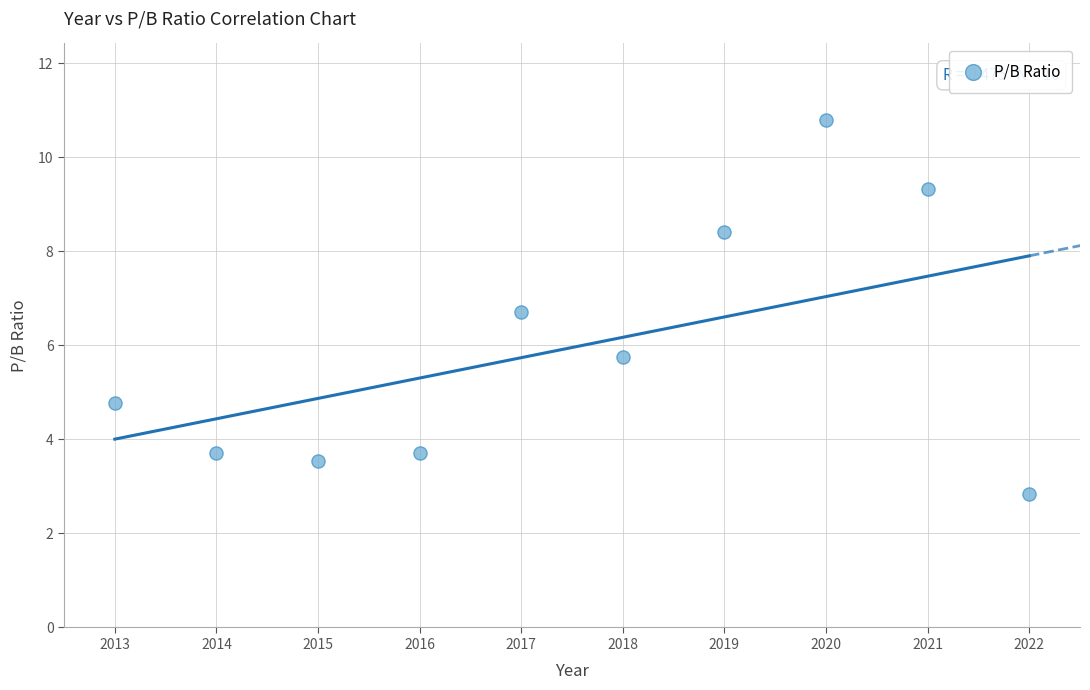

What is the range of Y values (max minus min)?

8.0